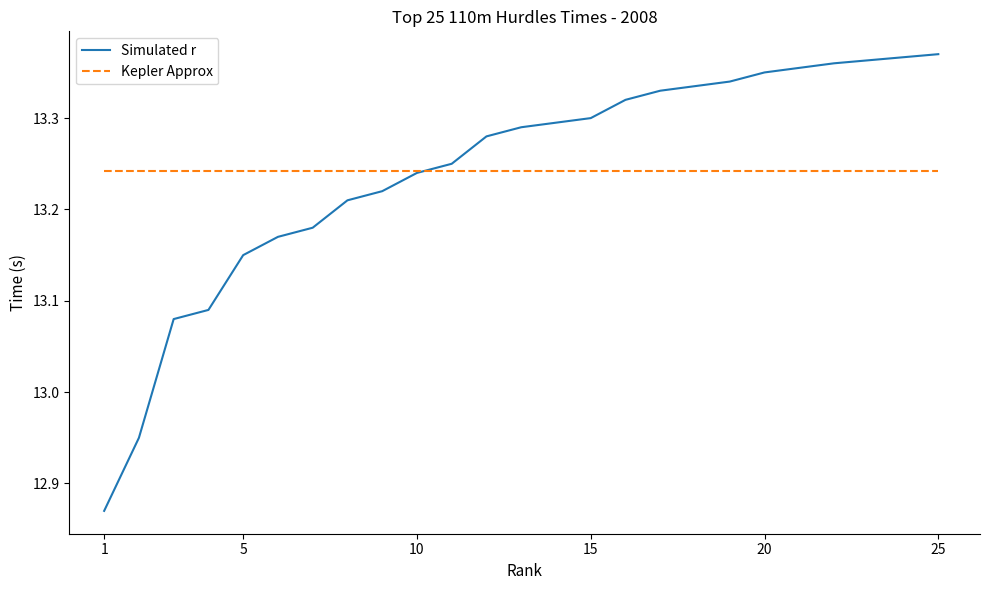

Which category has the lowest value in the Simulated r series?

1